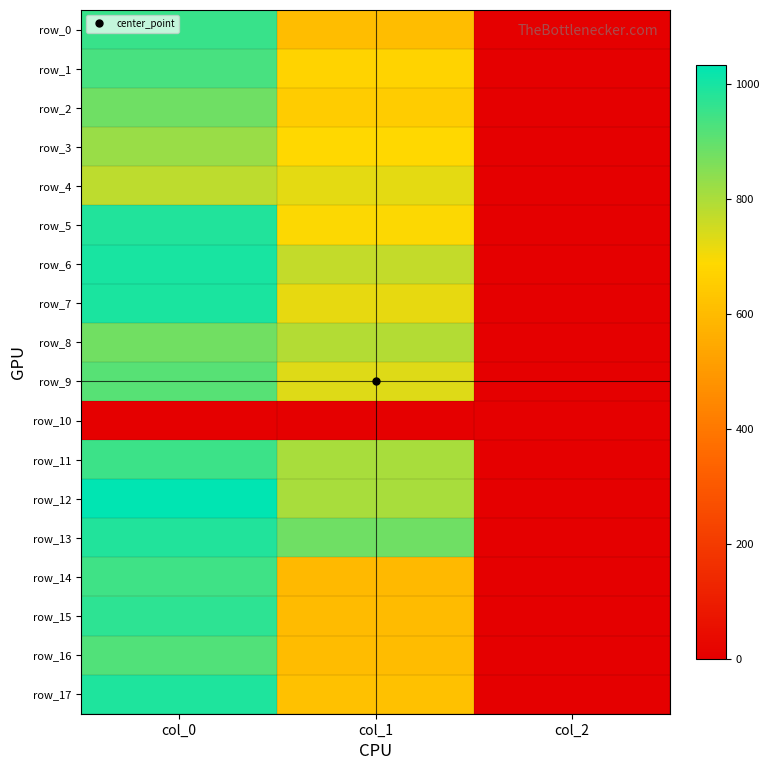

Which series has the largest total across all categories?

row_13